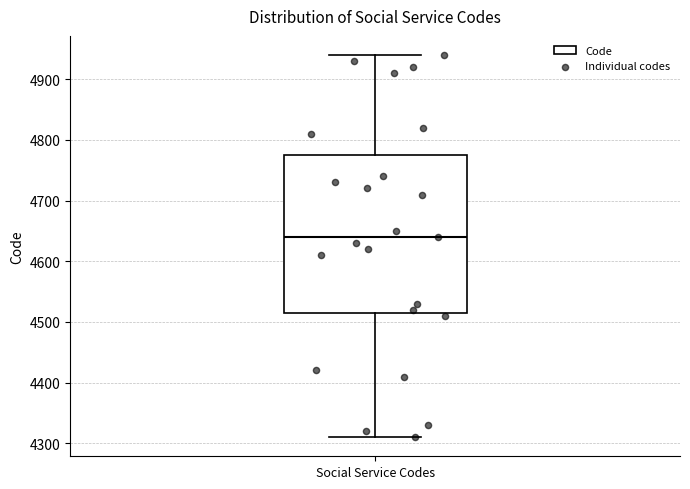

Transcribe this box plot: give where the median line is, the range the box spans, and where the two whiskers end, as read against the y-axis. The values are not printed on the chart, so give them approximately, as read against the axis.

median 4640, box 4520 to 4780, whiskers 4310 to 4940